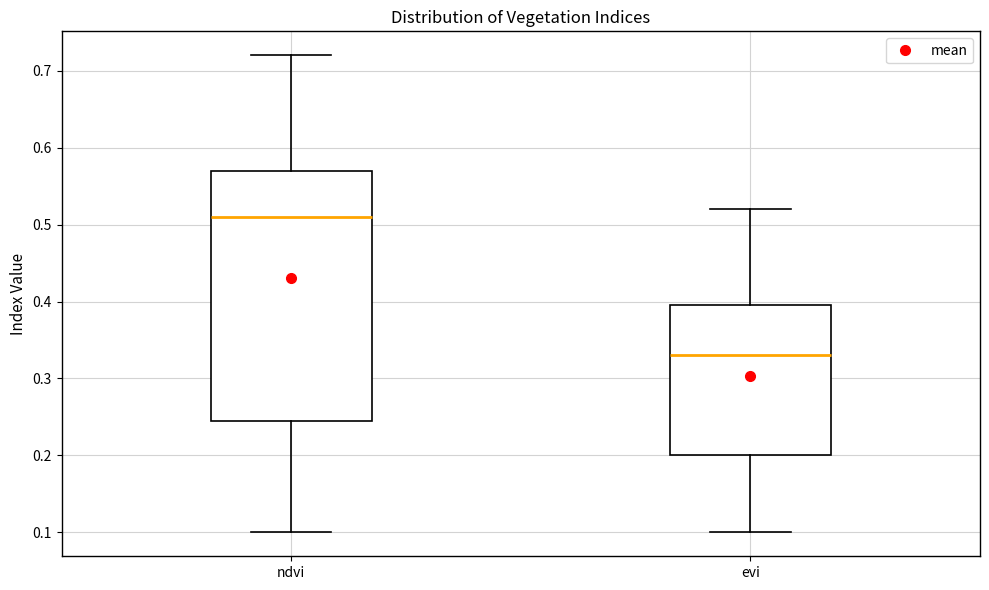

Comparing the boxes themselves (not the whiskers), which one is the tallest?

ndvi